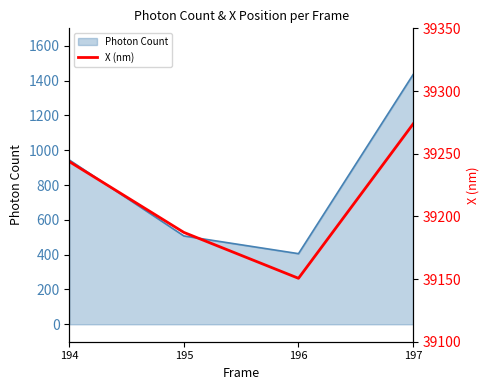

The value of Photon Count at 197 is 1434.3. True or false?

True